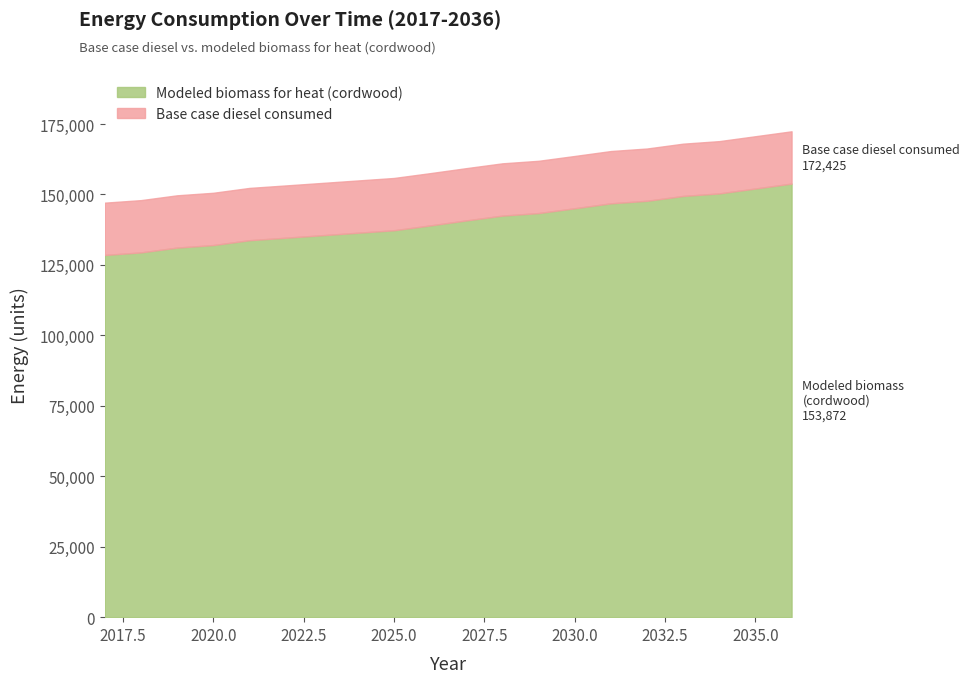

Reading left to right, transcribe all the data shown in this chart.

Base case diesel consumed: 147101.0	147997.0	149709.0	150605.0	152329.0	153207.0	154089.0	154977.0	155862.0	157571.0	159347.0	161058.0	161957.0	163669.0	165417.0	166317.0	168037.0	168938.0	170679.0	172425.0
Modeled biomass for heat (cordwood): 128548.2	129444.2	131156.2	132052.2	133776.2	134654.2	135536.2	136424.2	137309.2	139018.2	140794.2	142505.2	143404.2	145116.2	146864.2	147764.2	149484.2	150385.2	152126.2	153872.2